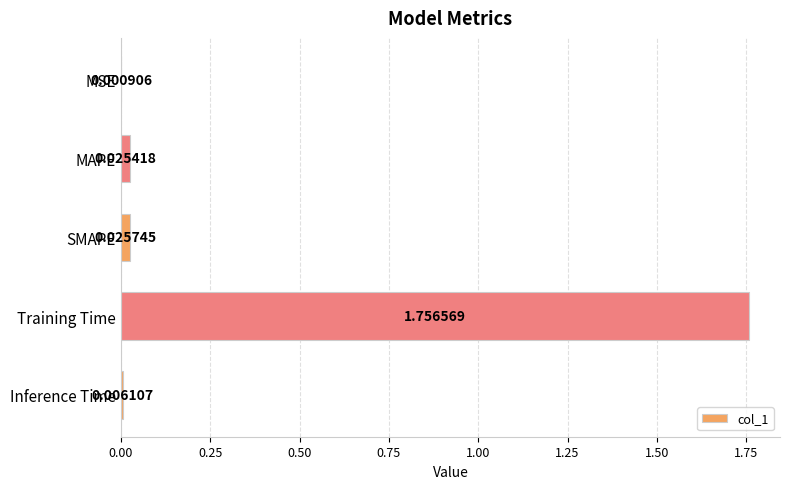

At which label is the value closest to 0?

MSE